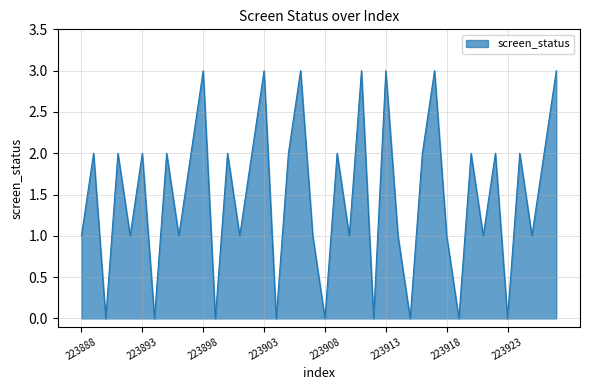

What is the average value?

1